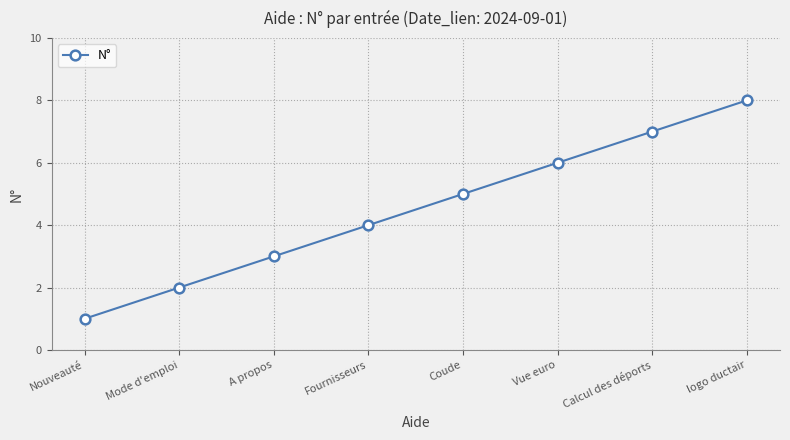

Reading left to right, extract all data points from this chart.

1	2	3	4	5	6	7	8